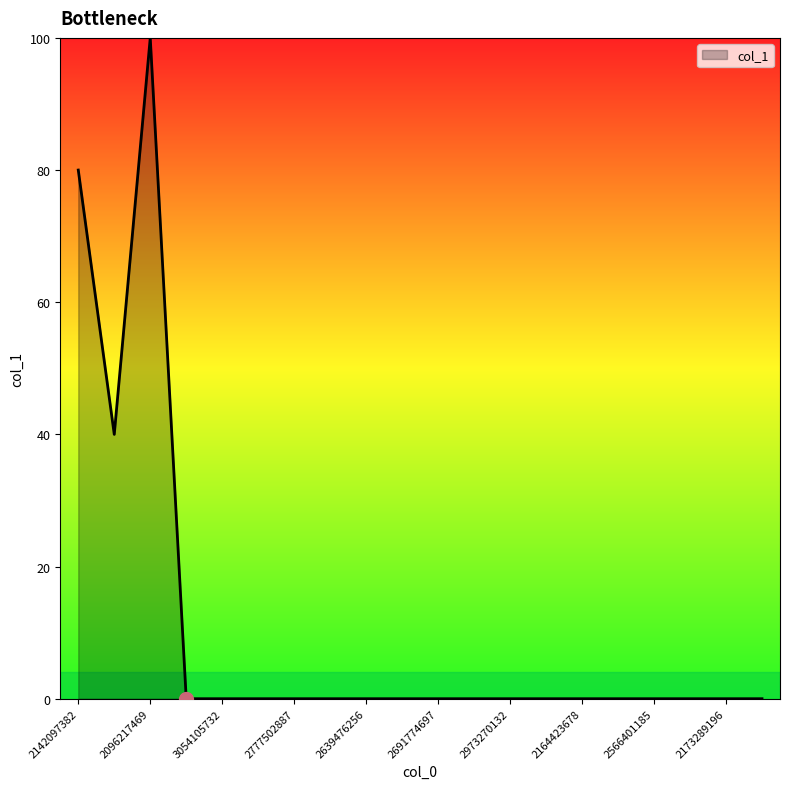

Is this an area chart (filled region under the line)?

Yes